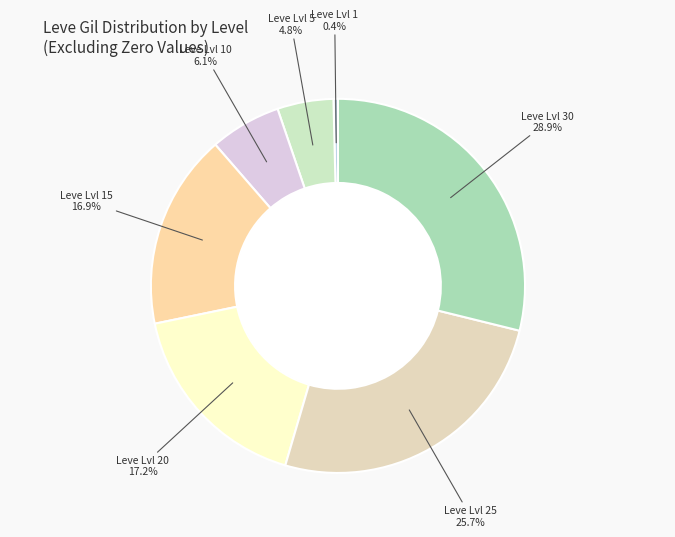

Is there any slice that represents more than half of the pie?

No